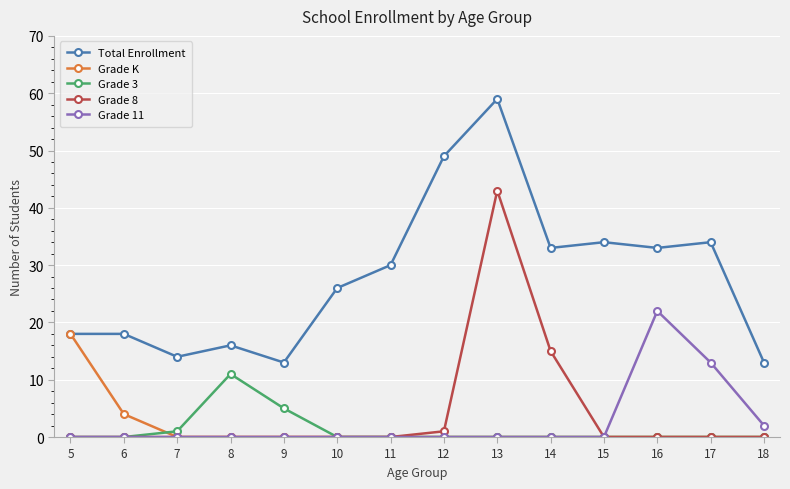

Rank the series by their maximum value, from highest to lowest.

Total Enrollment, Grade 8, Grade 11, Grade K, Grade 3